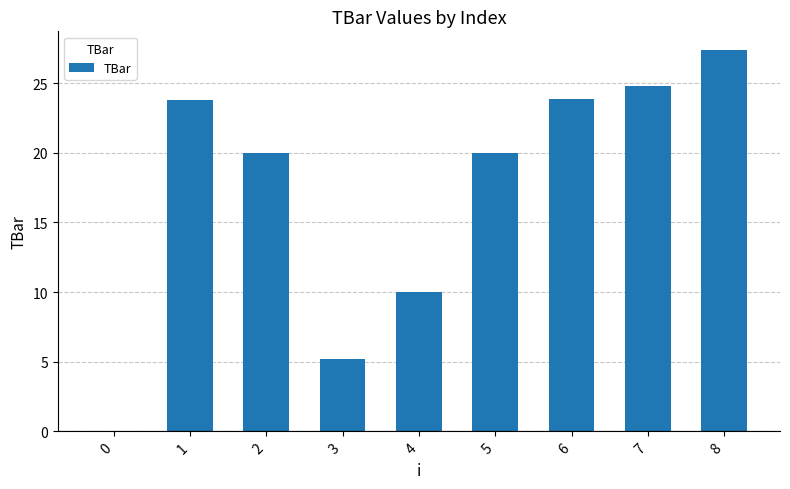

Is it true that the value at 1 is 23.8?

True